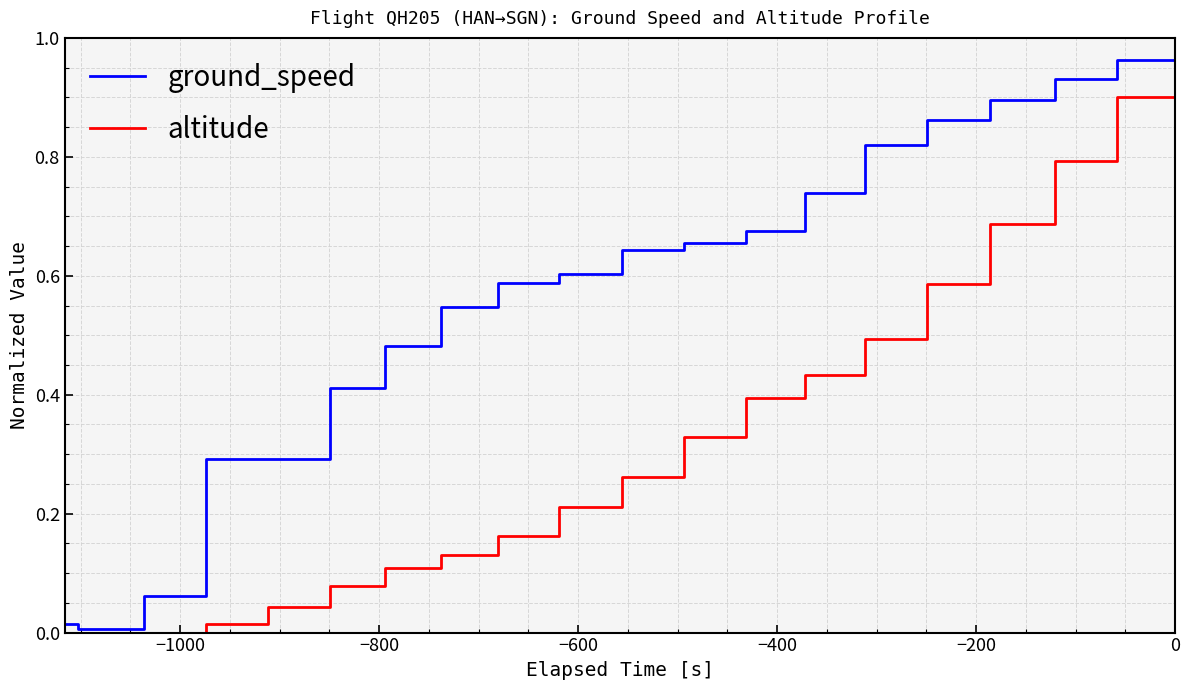

What are all the series names shown in the legend?

ground_speed, altitude